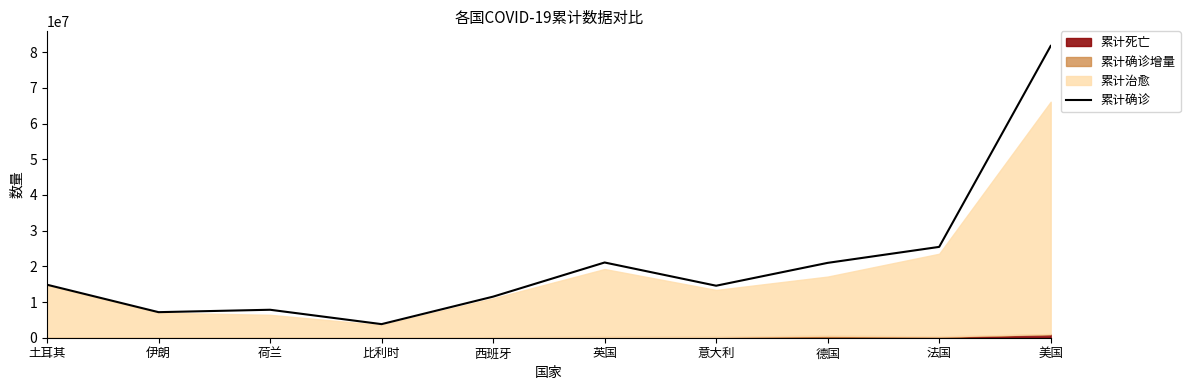

Approximately how many times larger is the value at 伊朗 compared to 德国?

0.3